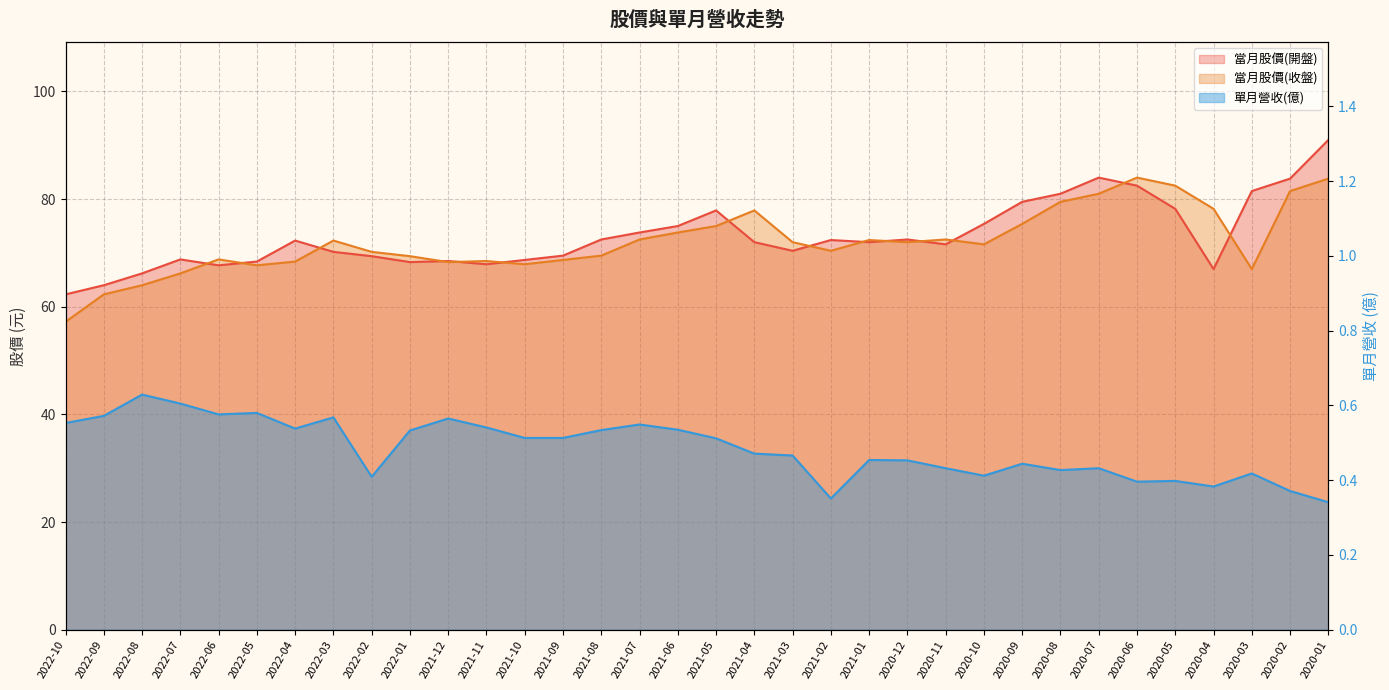

What is the difference between the highest and lowest values at 2022-03?

71.7